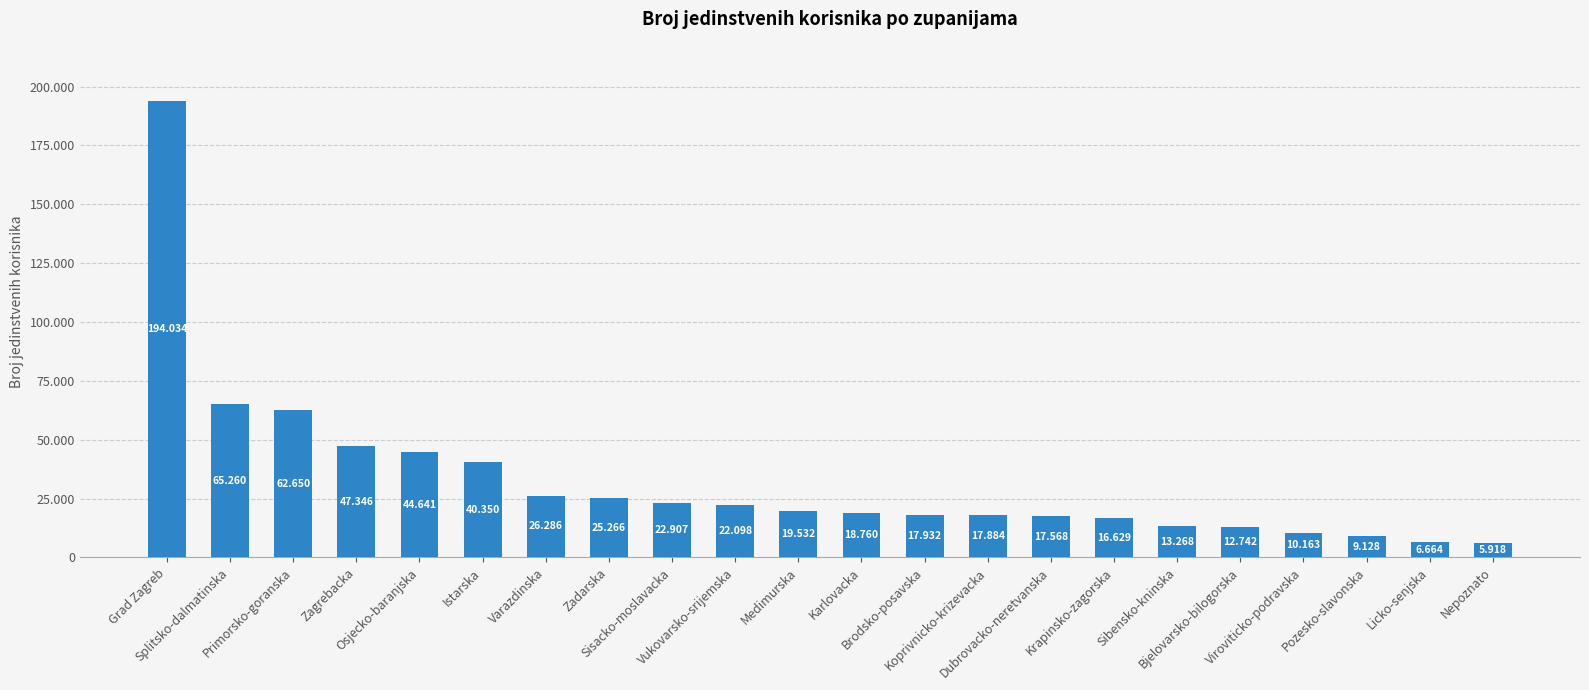

Which label corresponds to the largest value in the chart?

Grad Zagreb